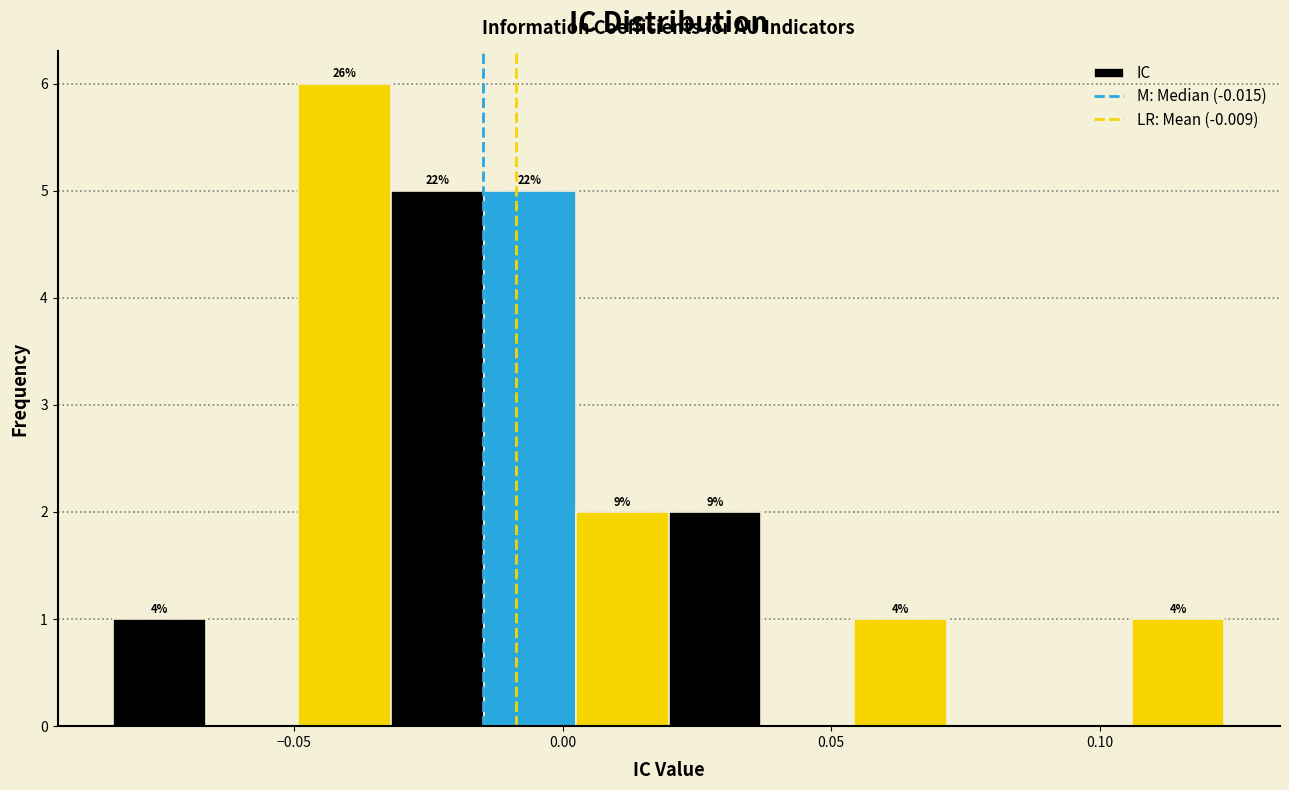

Read against the x-axis, roughly where is the centre of the tallest bar?

-0.040